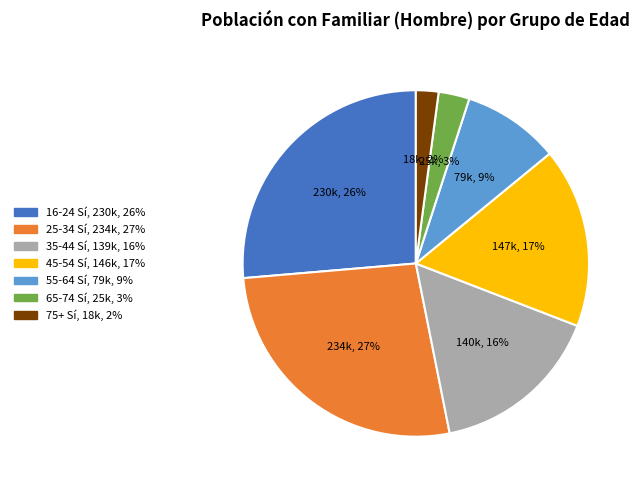

To the nearest percent, what is the difference between the largest and smallest slice percentages?

25%